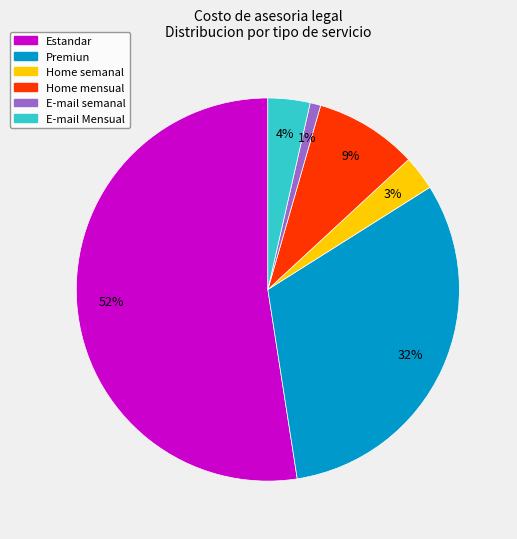

To the nearest percent, what portion does Home mensual represent?

9%